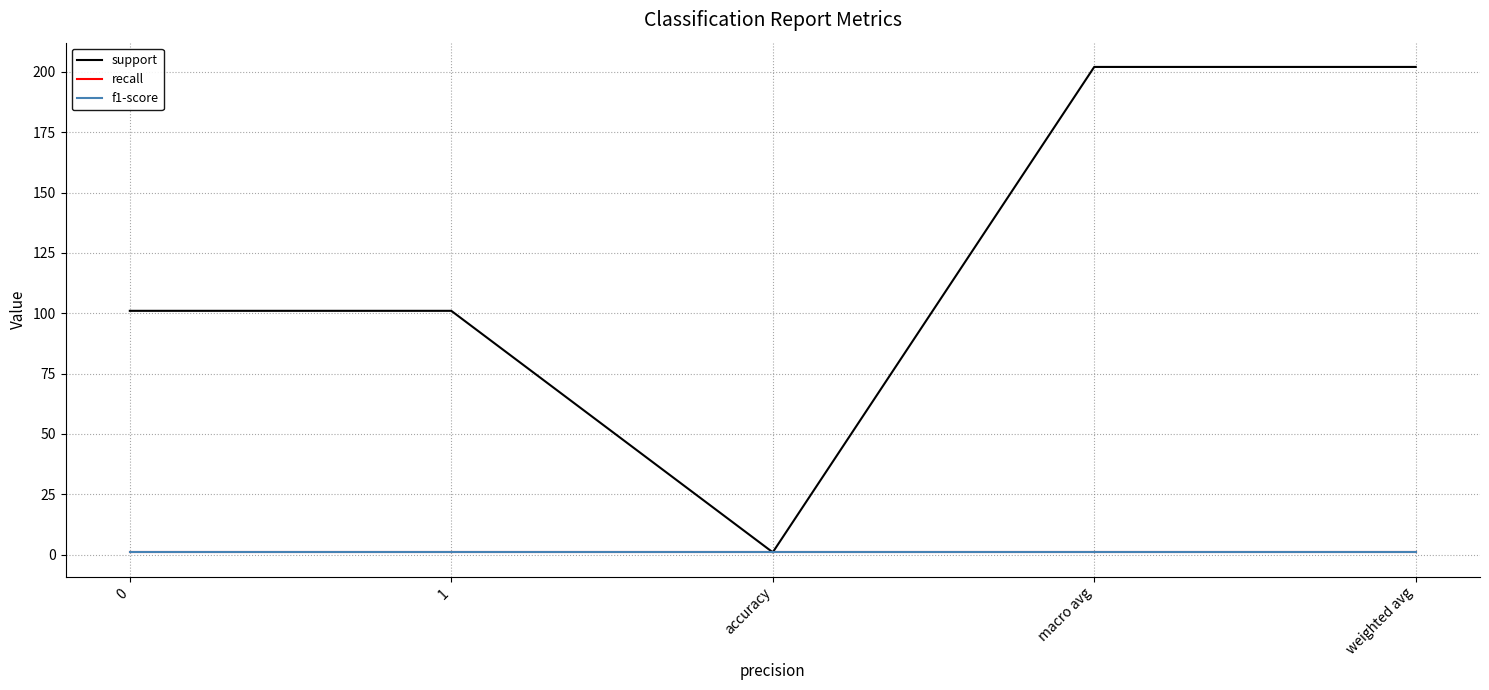

What is the maximum value shown in the chart?

202